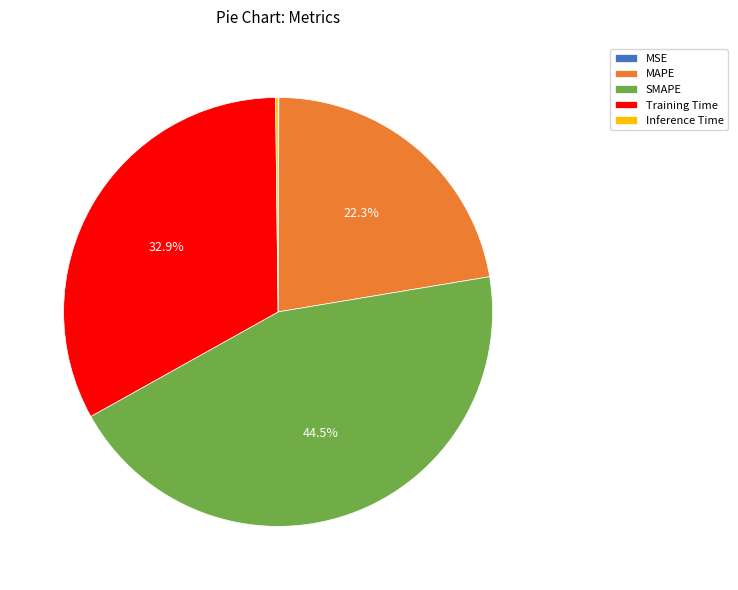

What portion of the pie excludes SMAPE?

55.5%